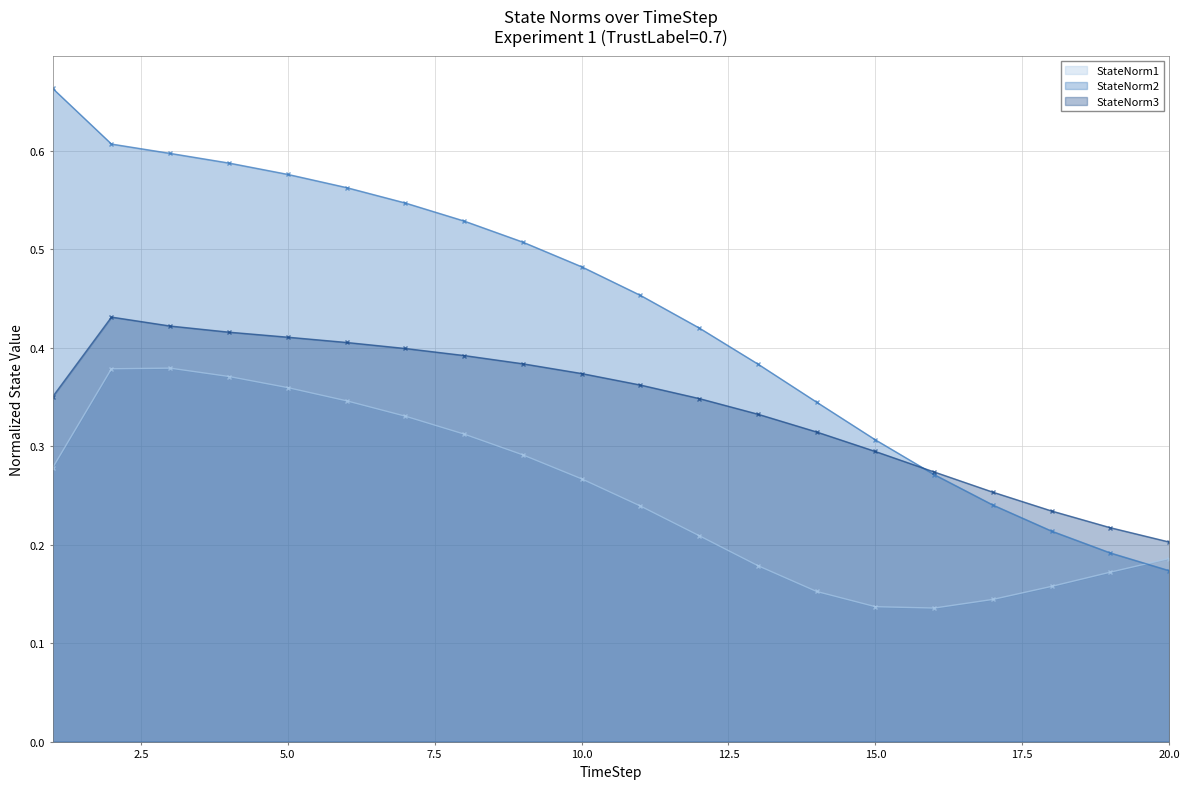

Reading left to right, extract all data points from this chart.

StateNorm1: 1=0.3	2=0.4	3=0.4	4=0.4	5=0.4	6=0.3	7=0.3	8=0.3	9=0.3	10=0.3	11=0.2	12=0.2	13=0.2	14=0.2	15=0.1	16=0.1	17=0.1	18=0.2	19=0.2	20=0.2
StateNorm2: 1=0.7	2=0.6	3=0.6	4=0.6	5=0.6	6=0.6	7=0.5	8=0.5	9=0.5	10=0.5	11=0.5	12=0.4	13=0.4	14=0.3	15=0.3	16=0.3	17=0.2	18=0.2	19=0.2	20=0.2
StateNorm3: 1=0.4	2=0.4	3=0.4	4=0.4	5=0.4	6=0.4	7=0.4	8=0.4	9=0.4	10=0.4	11=0.4	12=0.3	13=0.3	14=0.3	15=0.3	16=0.3	17=0.3	18=0.2	19=0.2	20=0.2